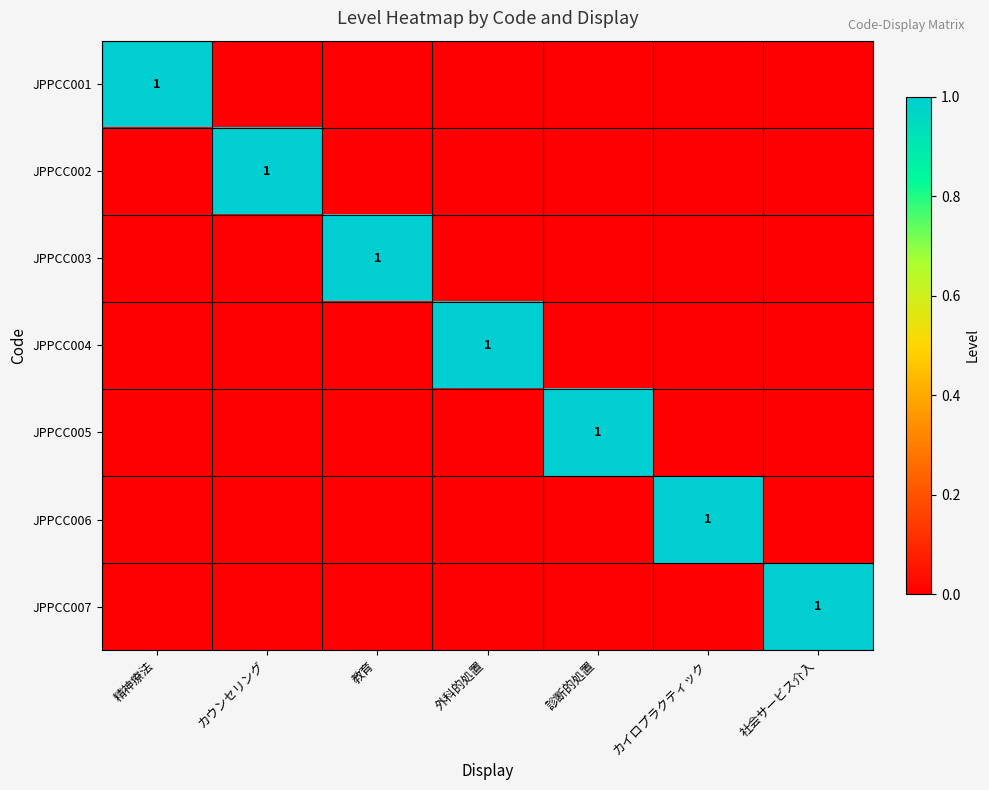

Between 教育 and カイロプラクティック, which is larger?

教育